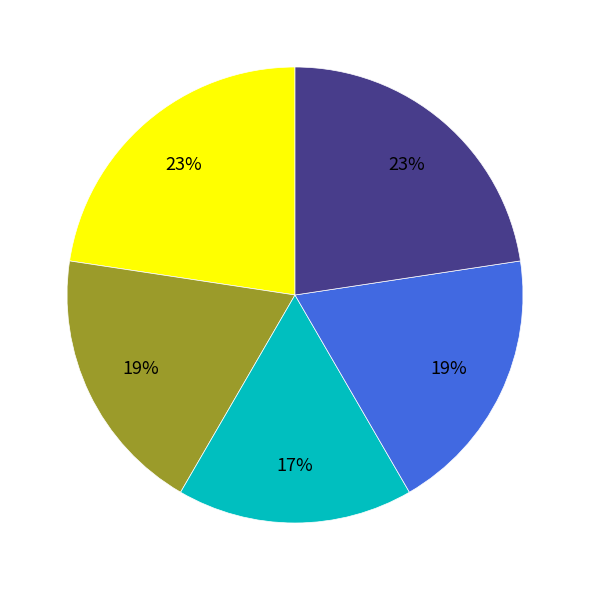

Is there any slice that represents more than half of the pie?

No